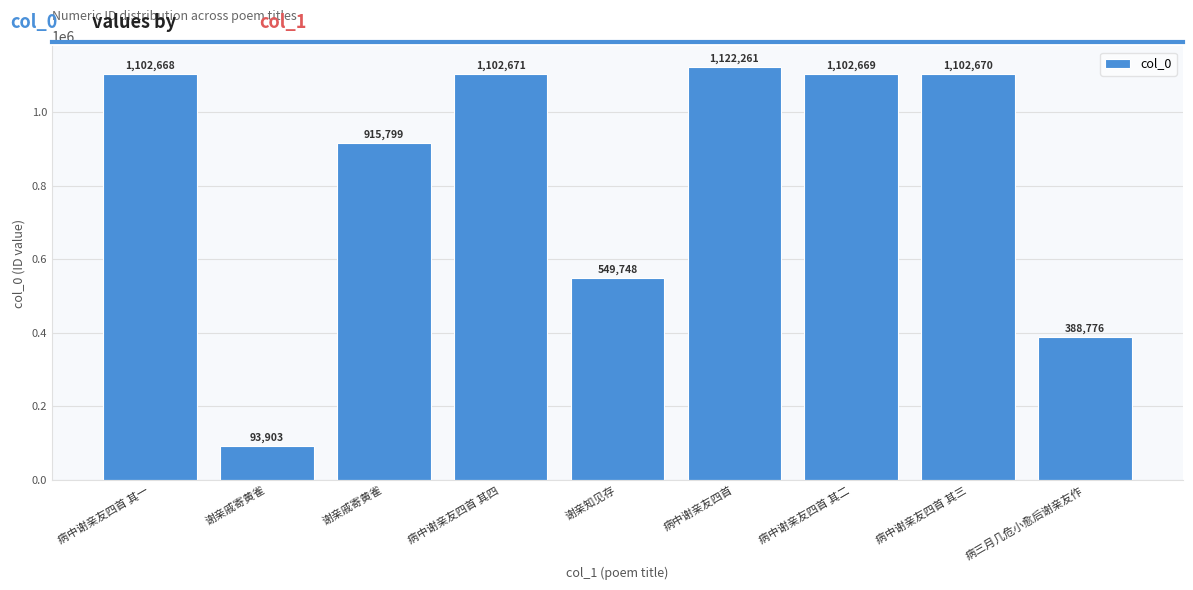

What is the sum of all values?

7481165